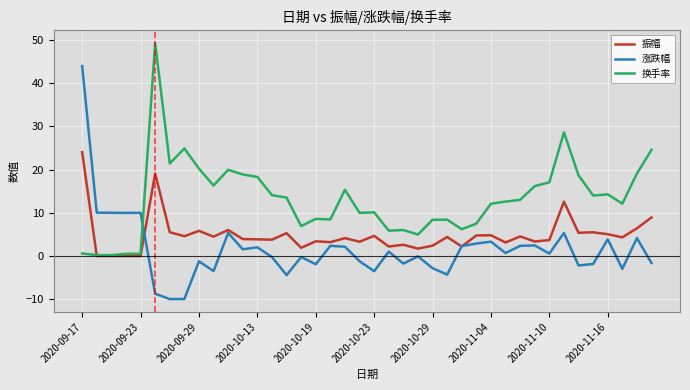

Which series has the largest total across all categories?

换手率